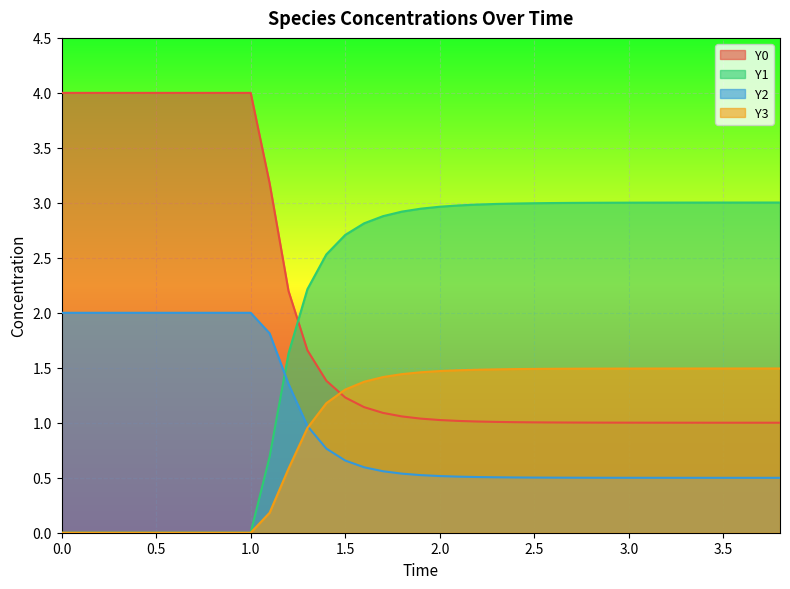

How many categories are shown in the chart?

39